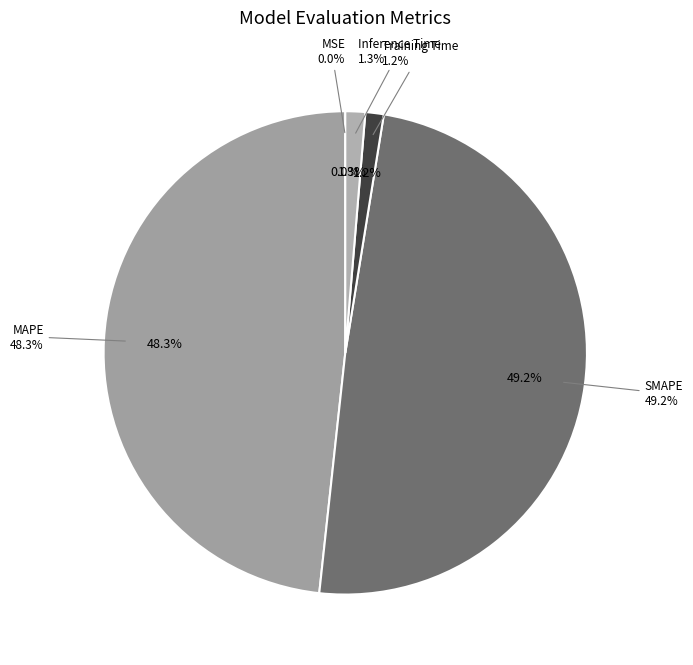

The SMAPE slice represents 49% of the pie. True or false?

True